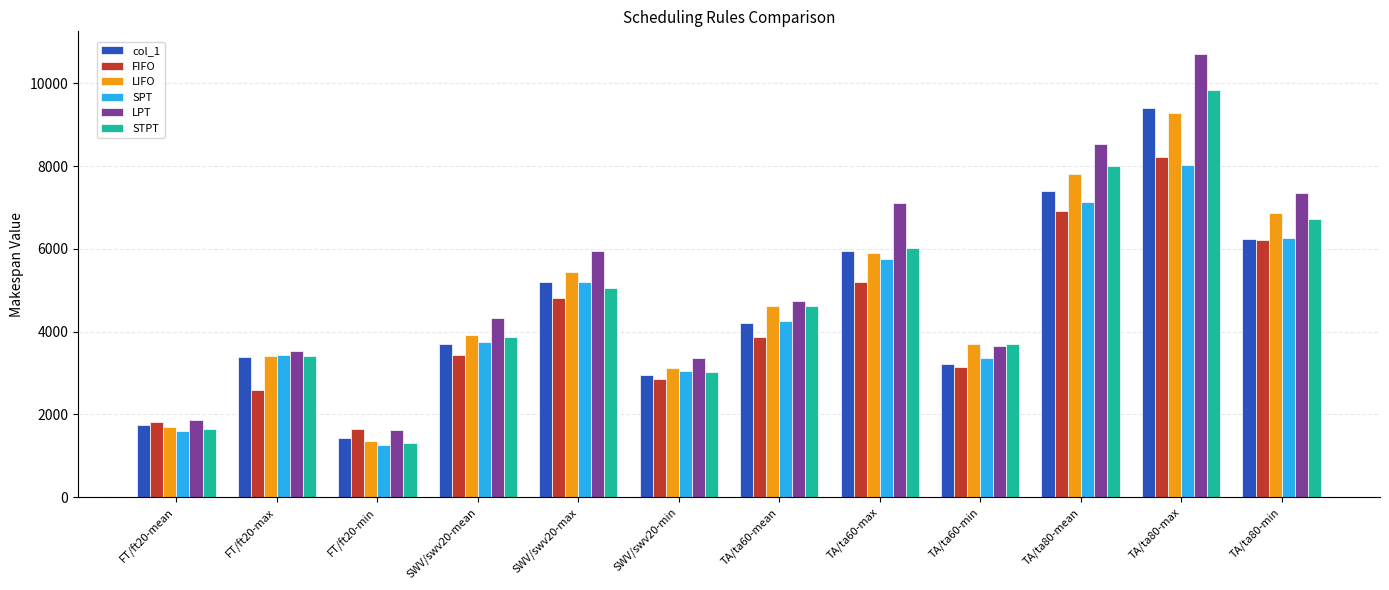

What is the spread (max minus min) of values at TA/ta60-mean?

885.9